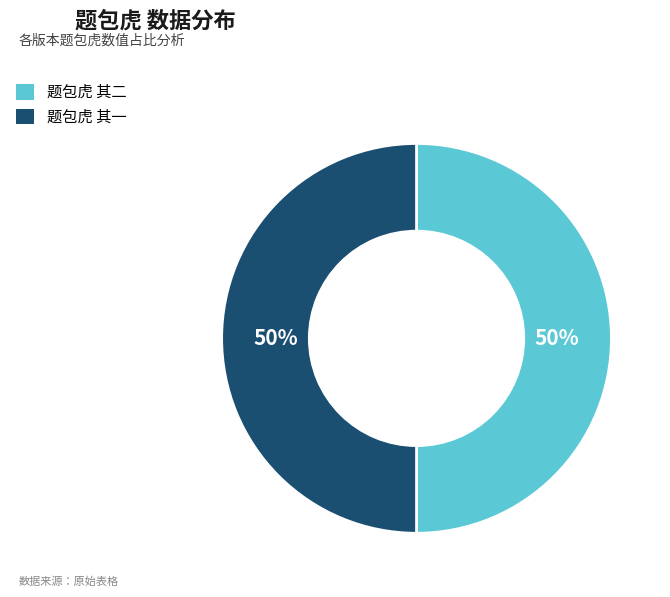

How many slices are in this pie chart?

2